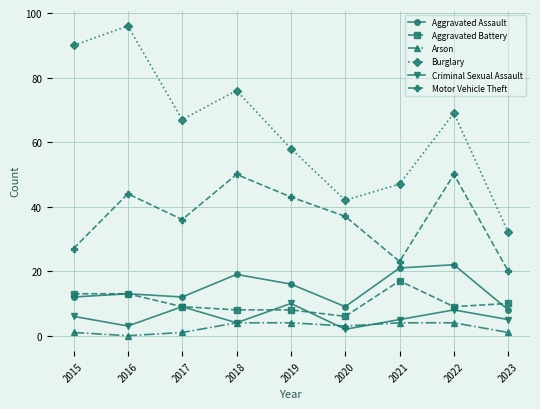

What is the difference between the maximum and minimum values in the Burglary series?

64